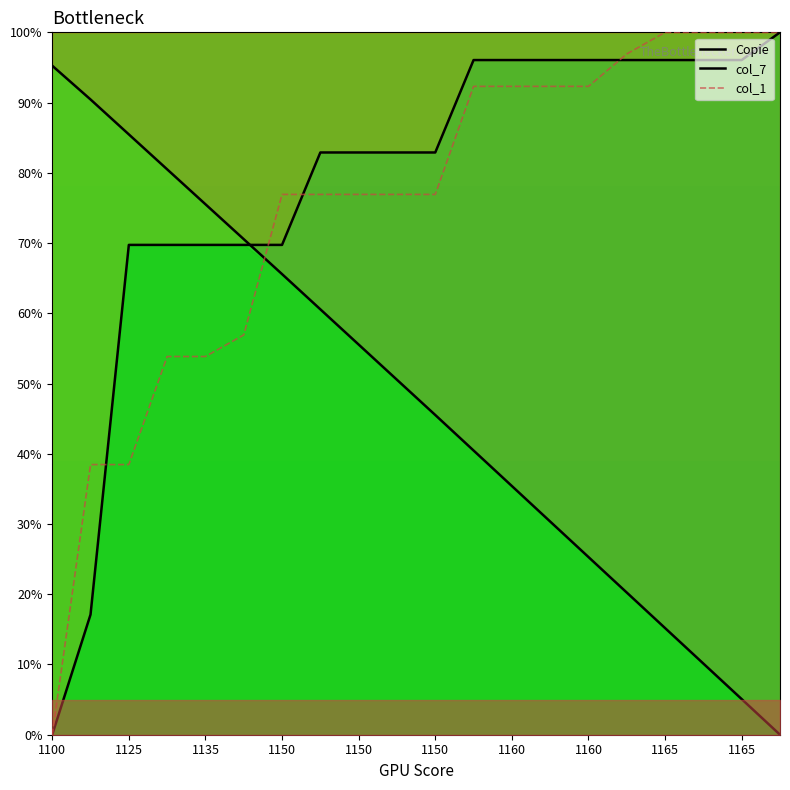

True or false: Copie has a value of 30.4 at 13.

True